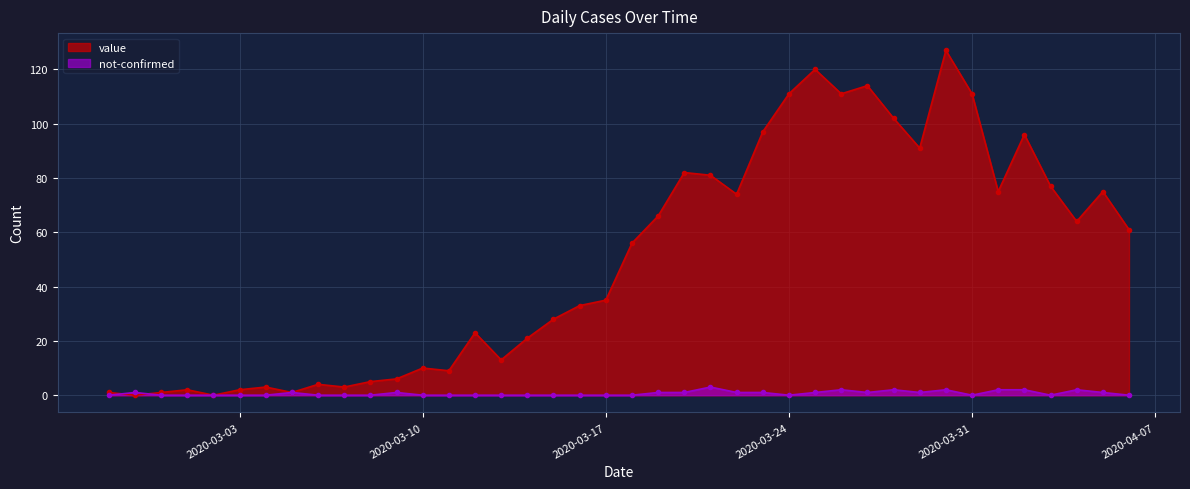

Reading left to right, what are all the values shown in this chart?

value: 1	0	1	2	0	2	3	1	4	3	5	6	10	9	23	13	21	28	33	35	56	66	82	81	74	97	111	120	111	114	102	91	127	111	75	96	77	64	75	61
not-confirmed: 0	1	0	0	0	0	0	1	0	0	0	1	0	0	0	0	0	0	0	0	0	1	1	3	1	1	0	1	2	1	2	1	2	0	2	2	0	2	1	0